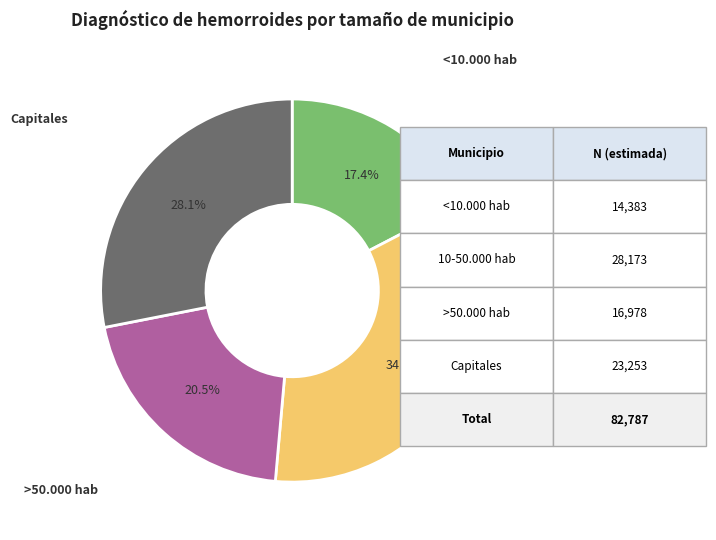

Is there a majority slice in this chart?

No